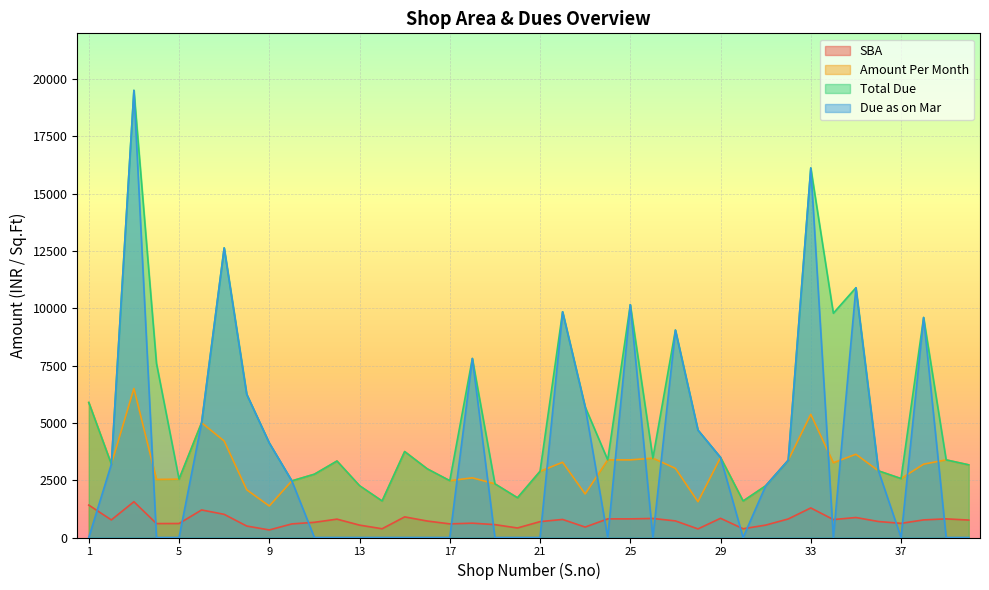

Reading left to right, what are all the values shown in this chart?

SBA: 1414	768	1561	608	611	1202	1011	500	330	593	663	801	541	382	900	719	595	625	562	416	693	788	456	813	813	831	724	375	838	382	541	809	1290	783	872	698	617	768	813	761
Amount Per Month: 5892	3200	6504	2533	2546	5008	4212	2083	1375	2471	2762	3337	2254	1592	3750	2996	2479	2604	2342	1733	2887	3283	1900	3387	3387	3462	3017	1562	3492	1592	2254	3371	5375	3262	3633	2908	2571	3200	3387	3171
Total Due: 5892	3200	19512	7599	2546	5008	12636	6249	4125	2471	2762	3337	2262	1592	3750	2996	2479	7812	2342	1733	2887	9849	5700	3387	10161	3462	9051	4686	3492	1592	2254	3371	16125	9786	10899	2908	2571	9600	3387	3171
Due as on Mar: 0	3200	19512	0	0	5008	12636	6249	4125	2471	0	0	0	0	0	0	0	7812	0	0	0	9849	5700	0	10161	0	9051	4686	3492	0	2254	3371	16125	0	10899	2908	0	9600	0	0